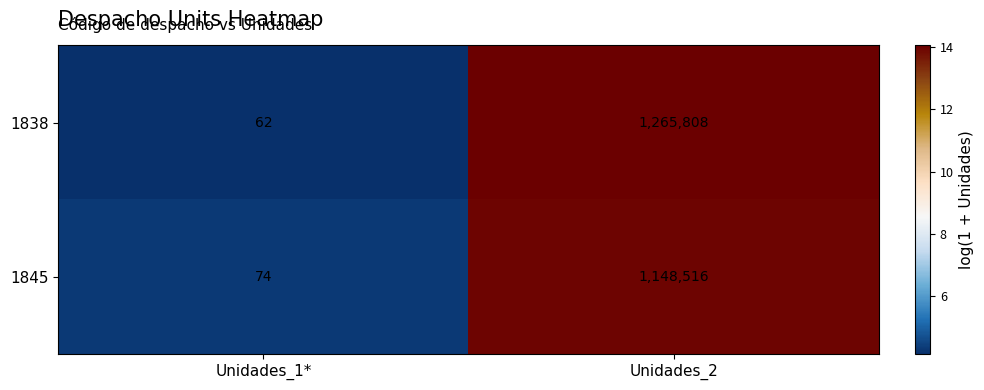

What is the smallest value displayed?

62